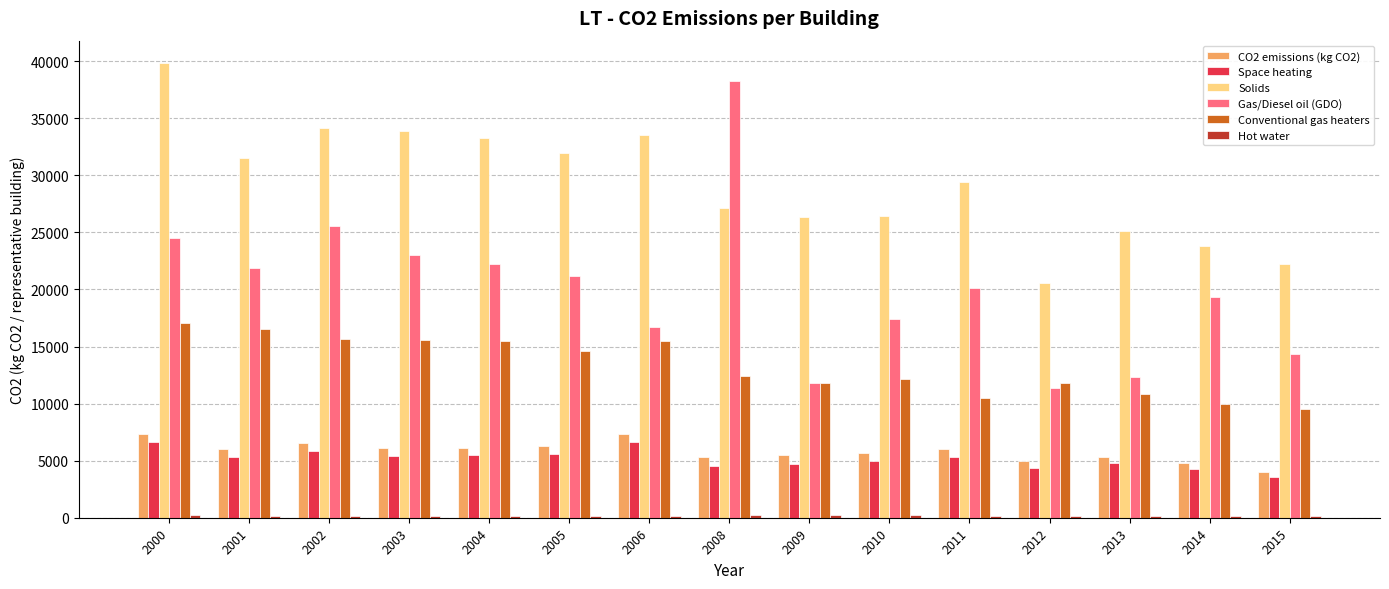

At how many categories does at least one series exceed 12090?

15